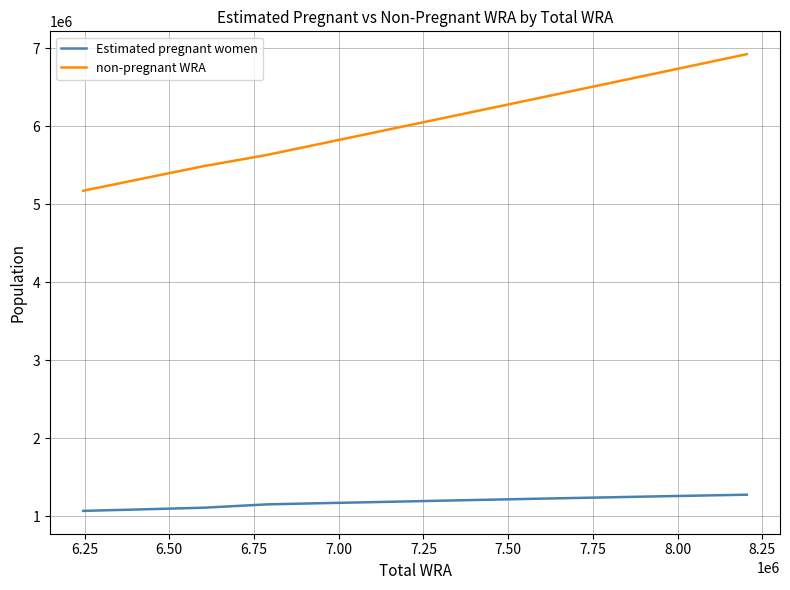

What is the smallest value displayed?

1070921.2